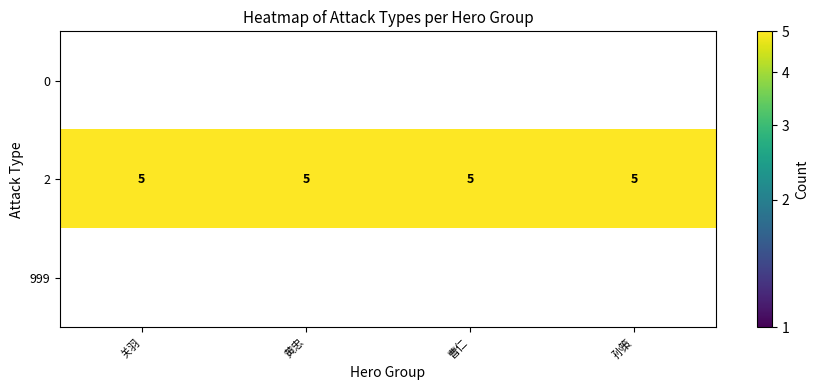

What is the sum of all 2 values?

20